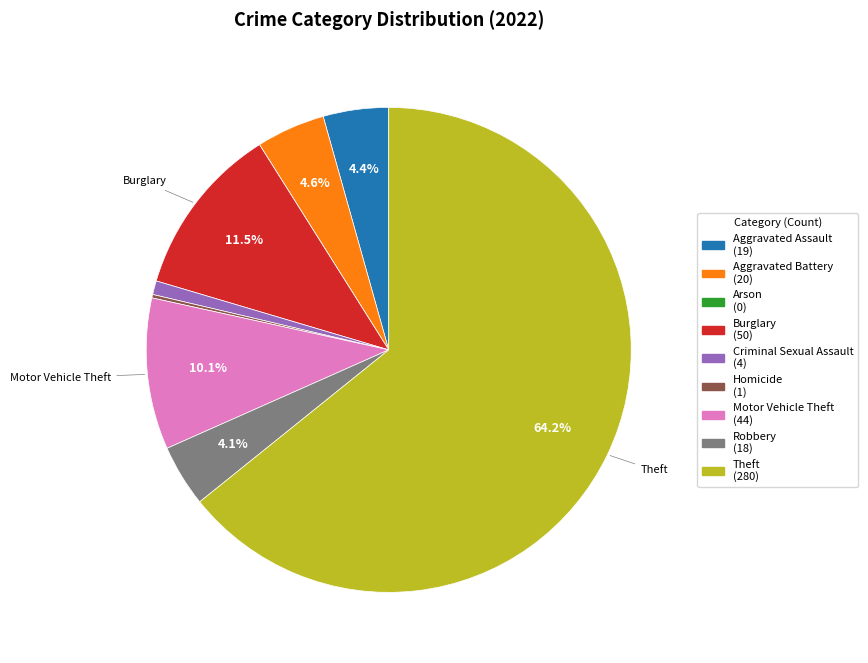

To the nearest percent, what is the difference between the largest and smallest slice percentages?

64%